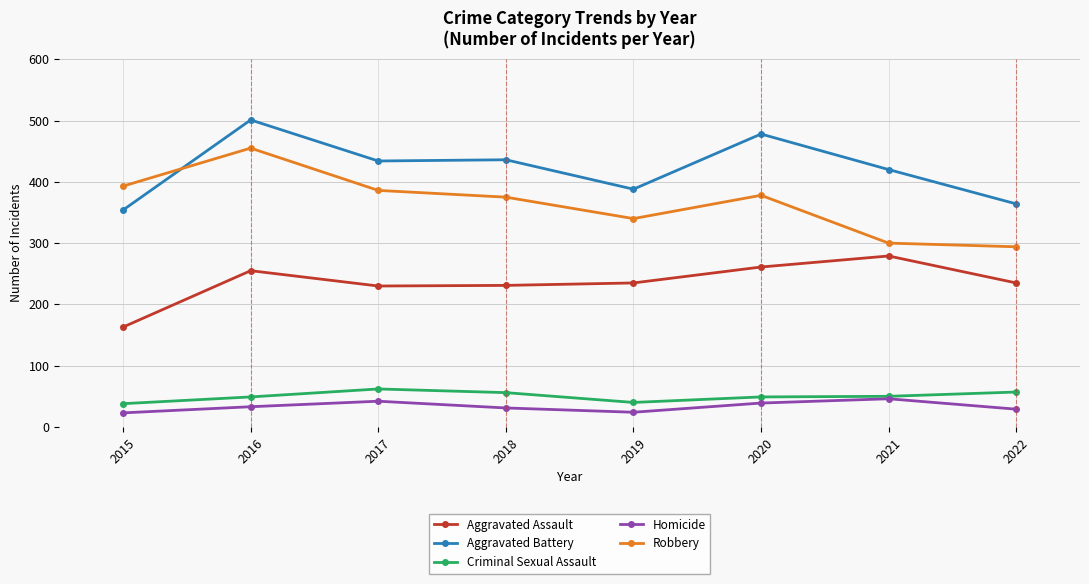

At which category does Robbery reach its first local peak?

2016